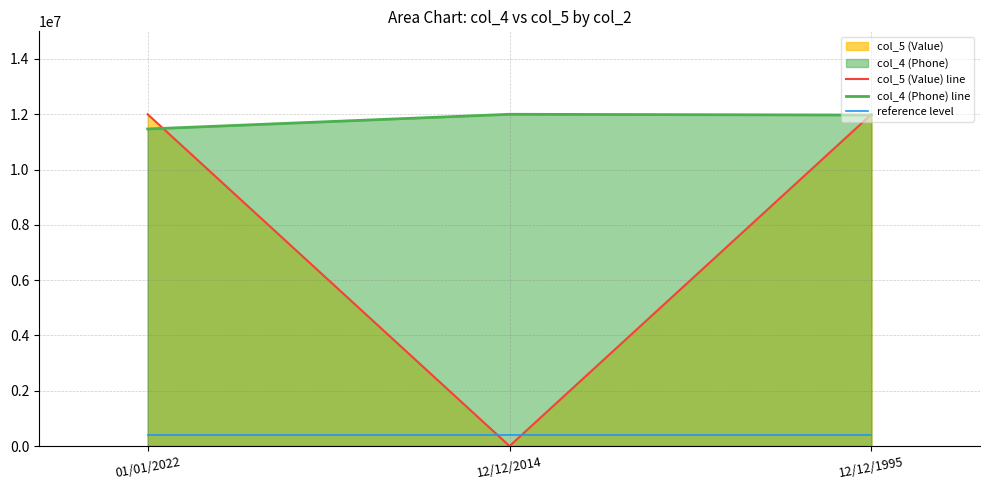

What is the sum of all col_4 (Phone) line values?

35440336.4